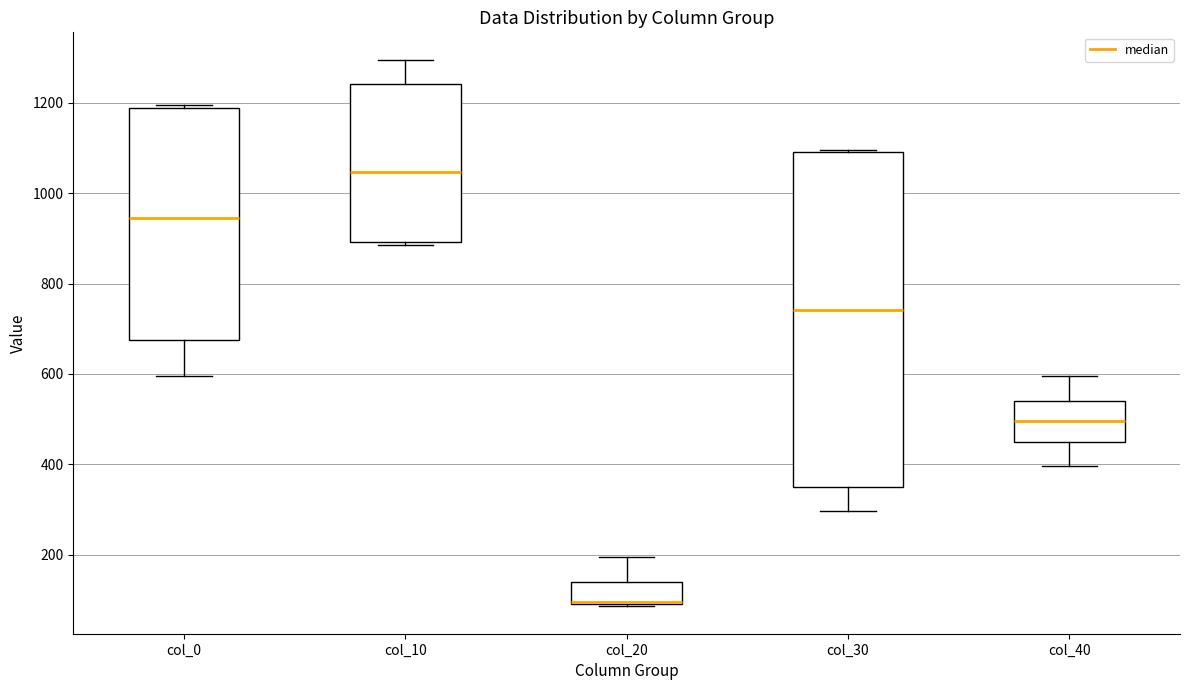

Reading left to right, read every box against the y-axis: the position of its median line, the range the box covers, and the ends of its whiskers. The values are not printed on the chart, so give them approximately, as read against the axis.

col_0: median 940, box 680 to 1180, whiskers 600 to 1200
col_10: median 1040, box 900 to 1240, whiskers 880 to 1300
col_20: median 100 (drawn on the box's lower edge), box 100 to 140, whiskers 80 to 200
col_30: median 740, box 360 to 1100, whiskers 300 to 1100
col_40: median 500, box 460 to 540, whiskers 400 to 600